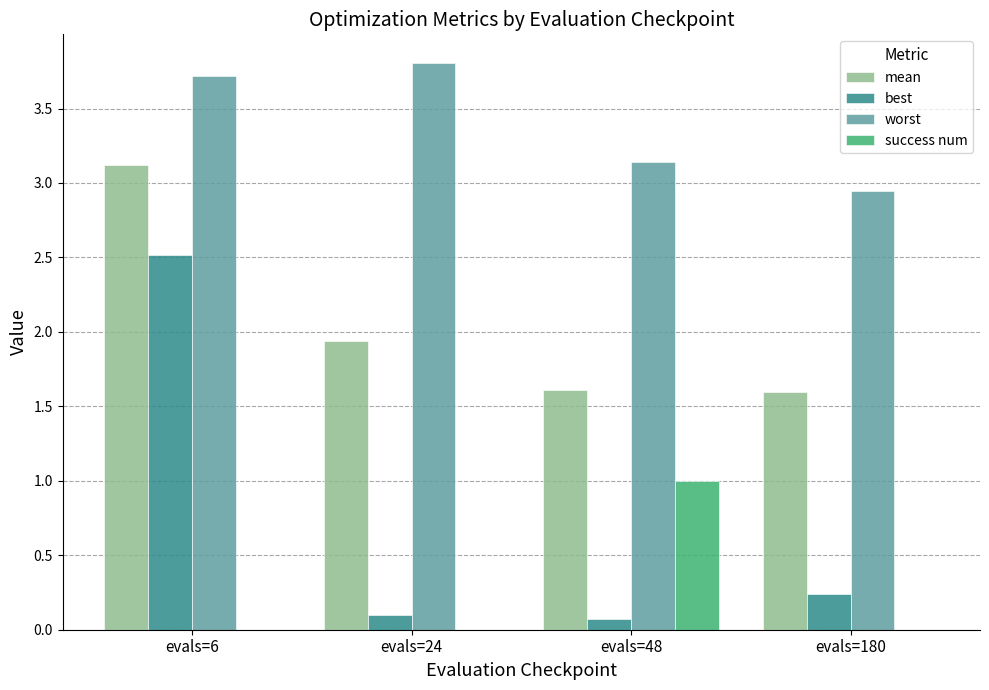

The value of success num at evals=48 is 1.0. True or false?

True